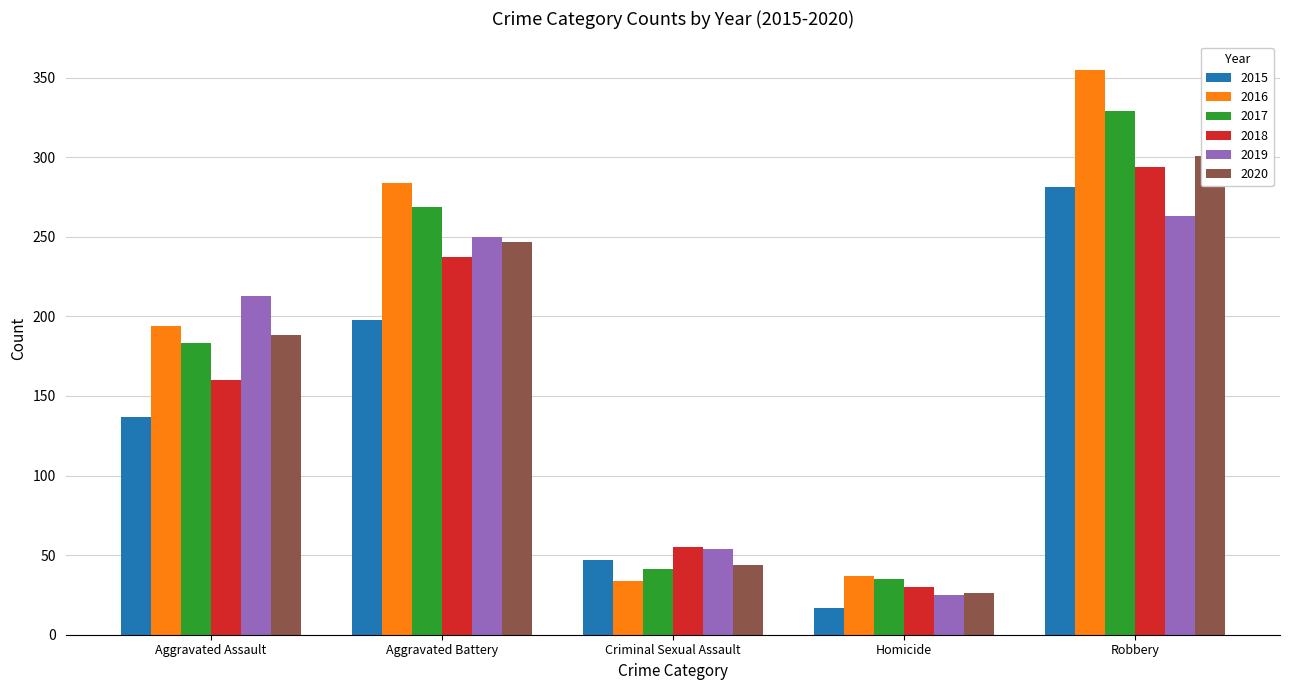

What is the label of the 1st bar from the left?

Aggravated Assault